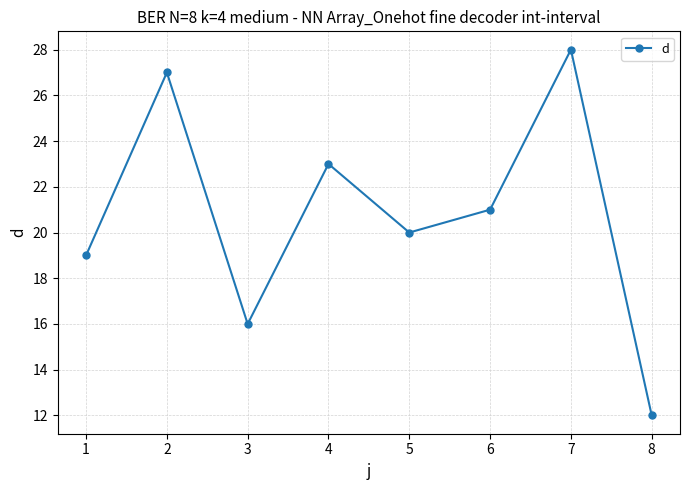

What is the greatest value displayed?

28